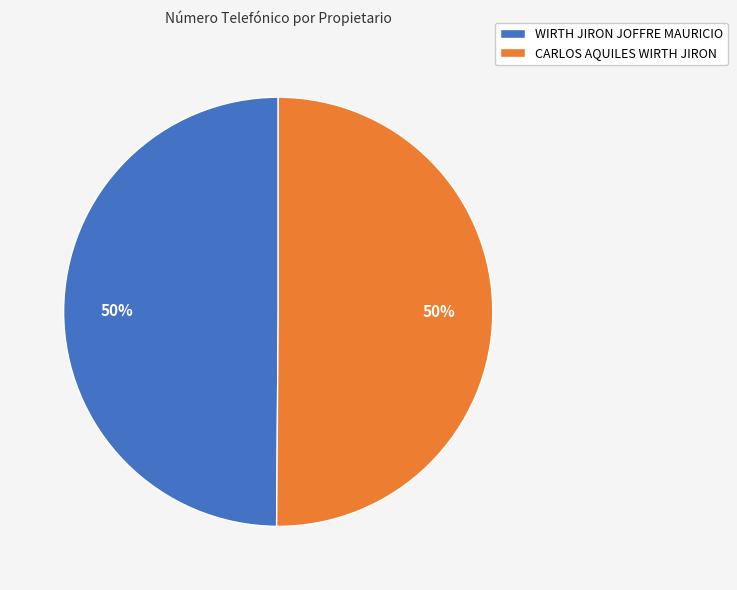

The CARLOS AQUILES WIRTH JIRON slice represents 50% of the pie. True or false?

True